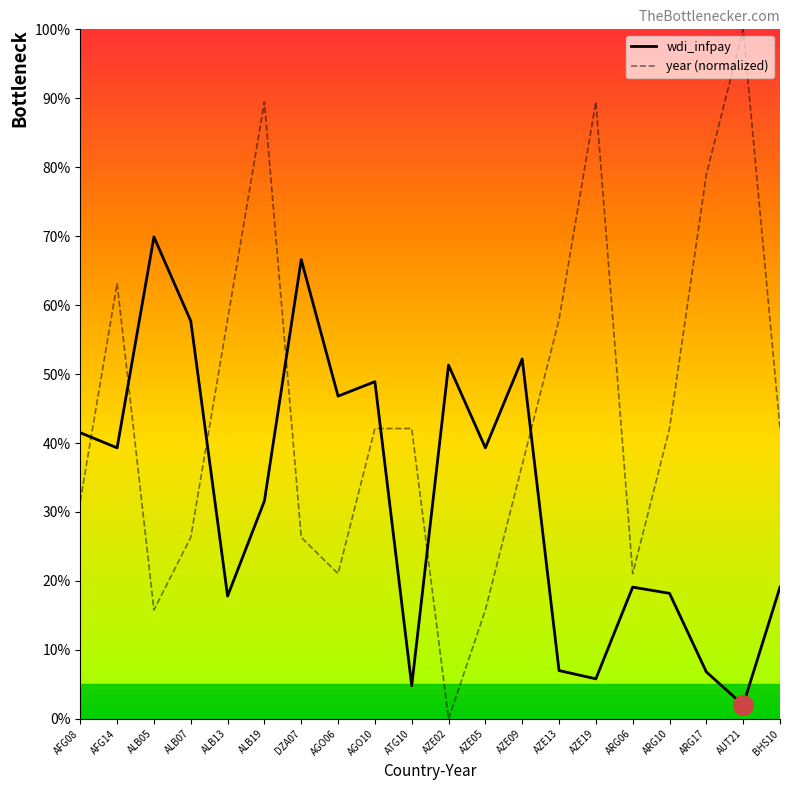

At which category is the sum across all series the highest?

ALB19